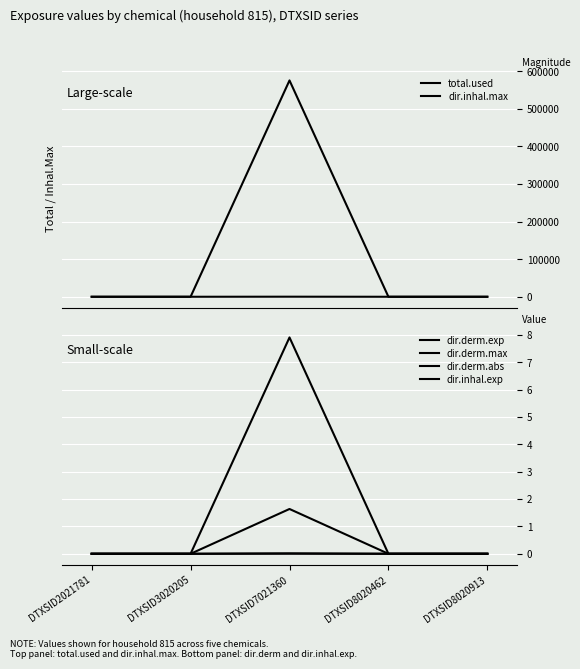

At how many categories does at least one series exceed 294948?

1